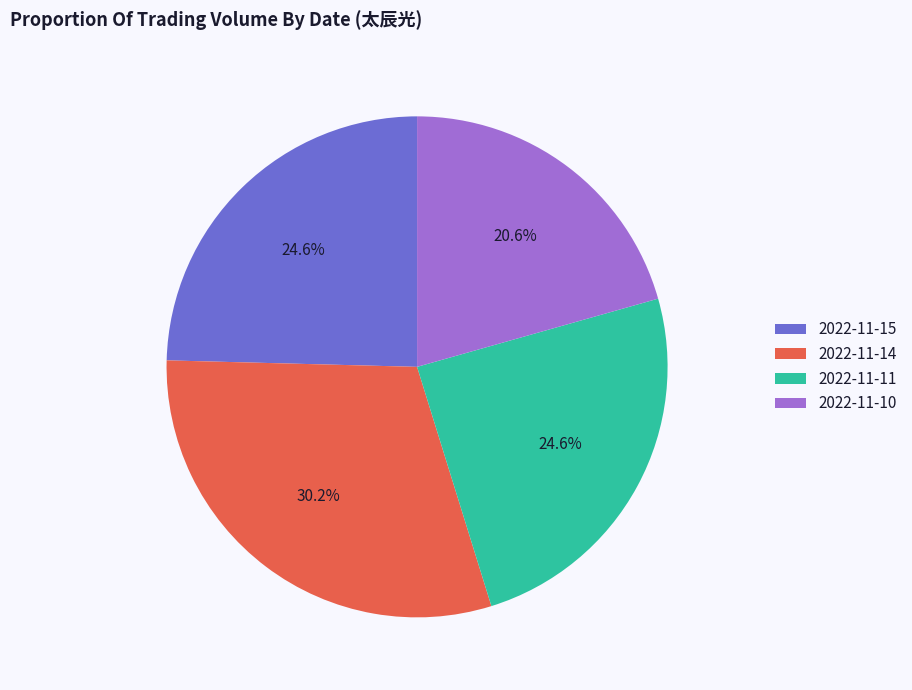

Approximately how many times larger is the value at 2022-11-14 compared to 2022-11-15?

1.2